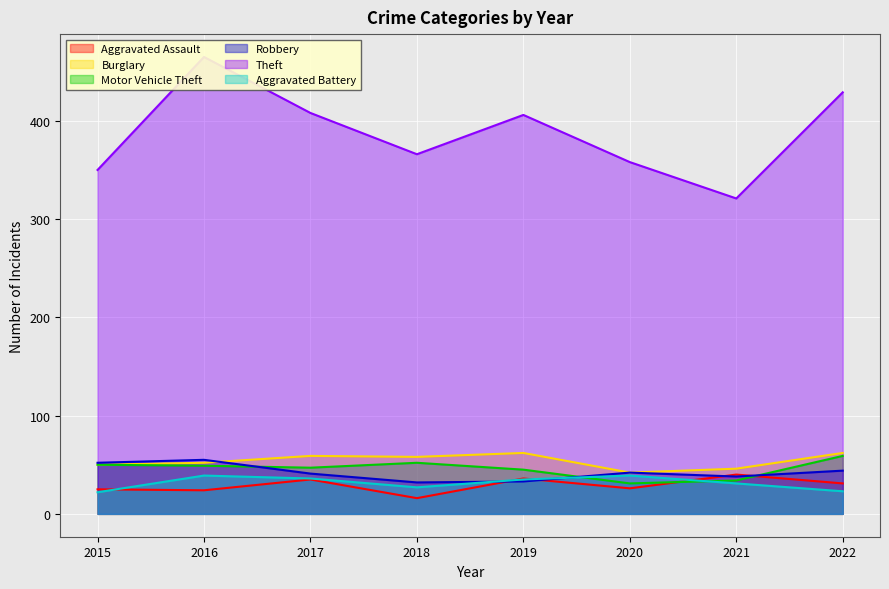

Count the number of data series in this chart.

6